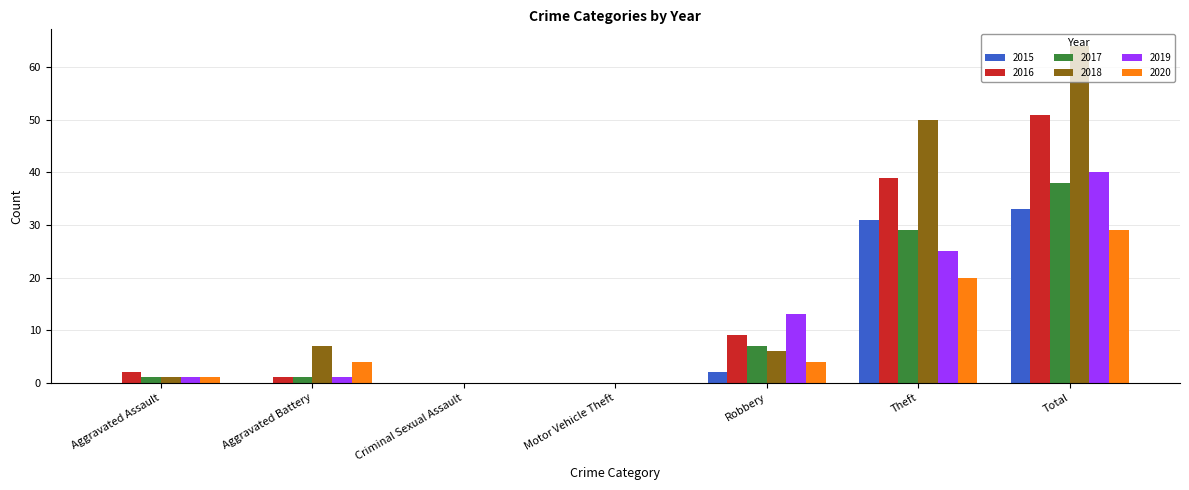

Which series changed the most between Aggravated Assault and Theft?

2018